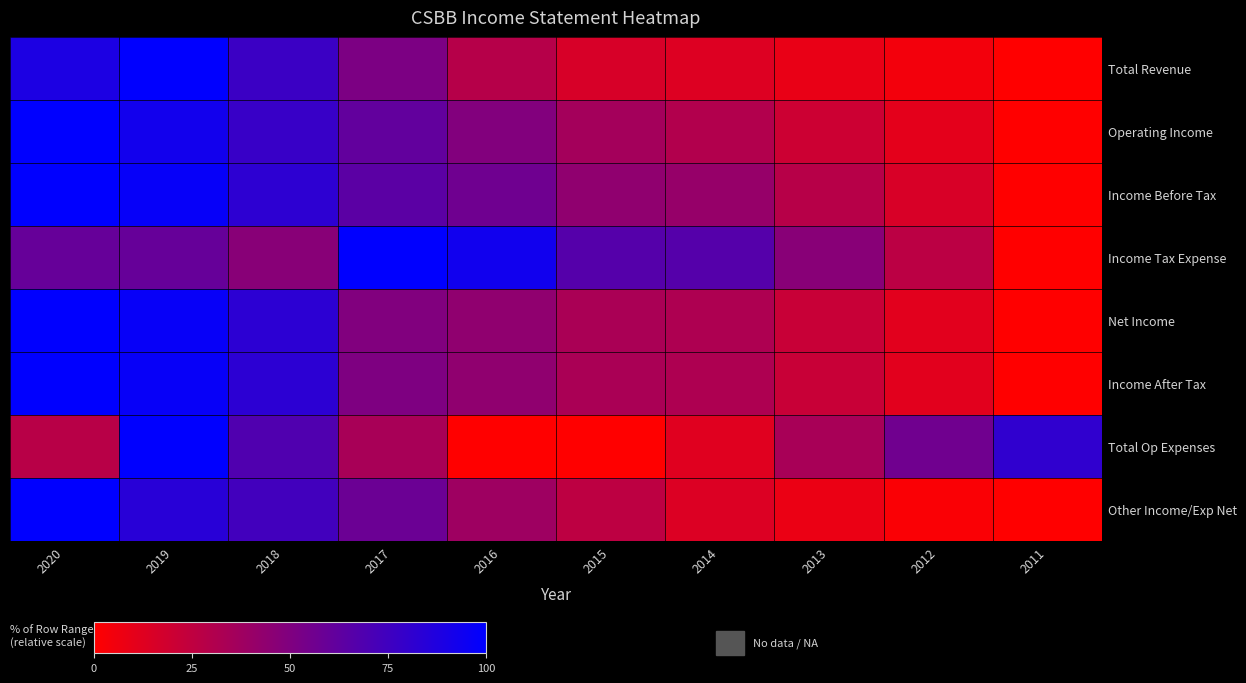

Reading left to right, list all the values displayed in this chart.

Total Revenue: 2020=88.8	2019=100.0	2018=76.8	2017=51.2	2016=28.8	2015=16.0	2014=13.6	2013=8.8	2012=4.8	2011=0.0
Operating Income: 2020=100.0	2019=93.0	2018=78.1	2017=61.7	2016=49.2	2015=35.9	2014=30.5	2013=20.3	2012=10.9	2011=0.0
Income Before Tax: 2020=100.0	2019=97.4	2018=82.1	2017=64.1	2016=56.4	2015=43.6	2014=41.0	2013=28.2	2012=15.4	2011=0.0
Income Tax Expense: 2020=60.0	2019=60.0	2018=46.7	2017=100.0	2016=93.3	2015=66.7	2014=66.7	2013=46.7	2012=26.7	2011=0.0
Net Income: 2020=100.0	2019=97.1	2018=82.6	2017=49.3	2016=43.5	2015=33.3	2014=31.9	2013=21.7	2012=11.6	2011=0.0
Income After Tax: 2020=100.0	2019=97.1	2018=82.6	2017=50.7	2016=43.5	2015=33.3	2014=31.9	2013=21.7	2012=11.6	2011=0.0
Total Op Expenses: 2020=28.1	2019=100.0	2018=68.7	2017=34.4	2016=0.0	2015=0.0	2014=12.5	2013=34.4	2012=56.2	2011=81.2
Other Income/Exp Net: 2020=100.0	2019=84.0	2018=74.0	2017=58.0	2016=38.0	2015=26.0	2014=14.0	2013=8.0	2012=2.0	2011=0.0